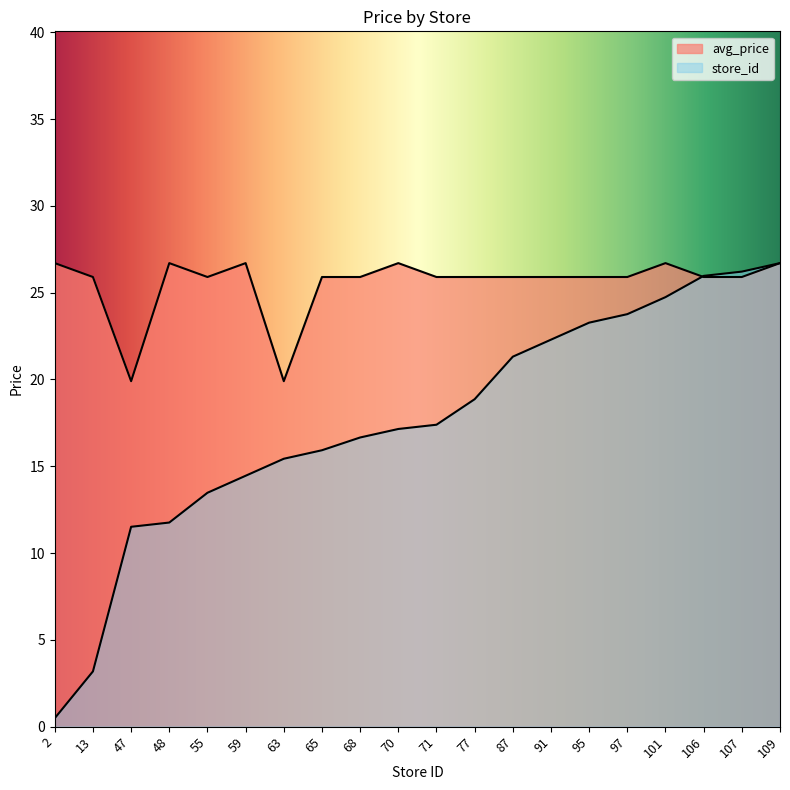

What are all the series names shown in the legend?

avg_price, store_id